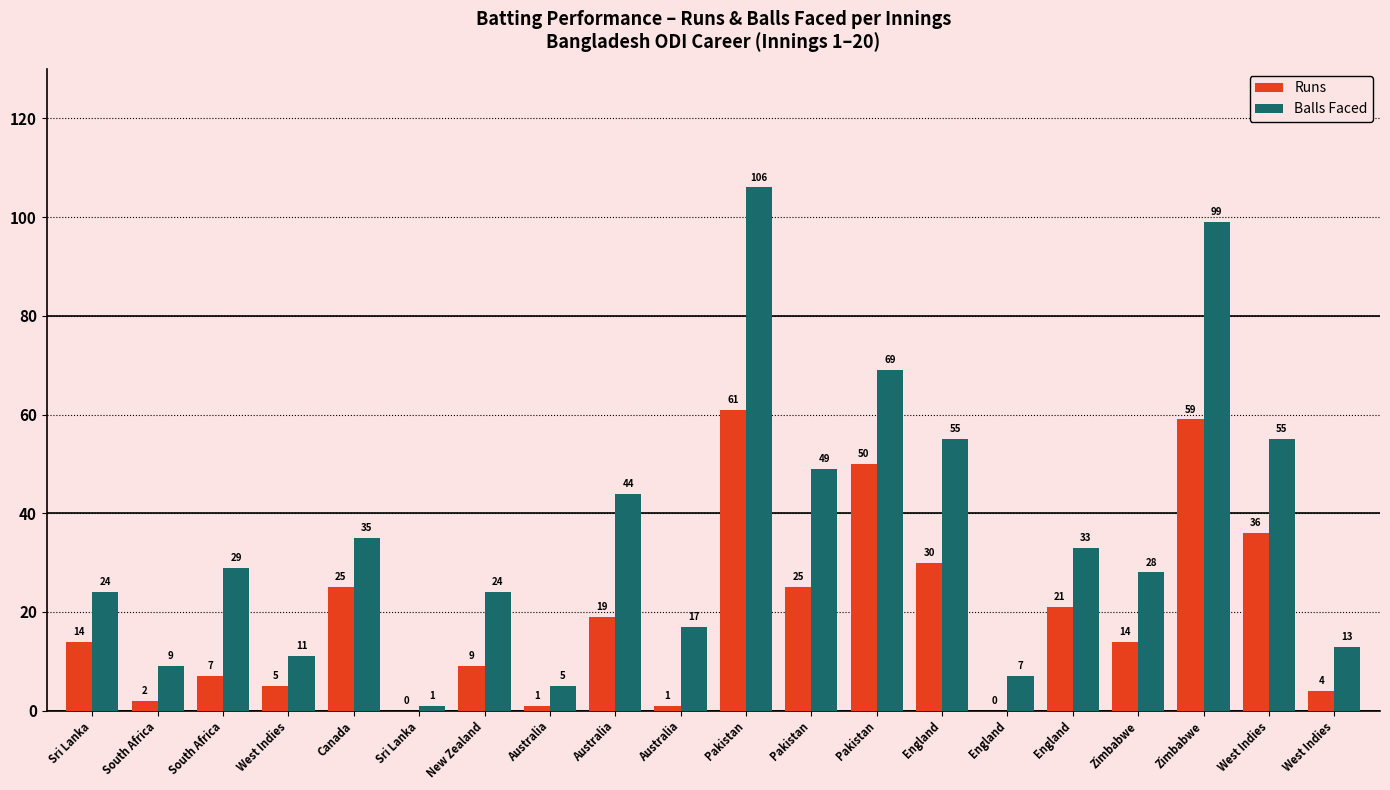

What are all the series names shown in the legend?

Runs, Balls Faced